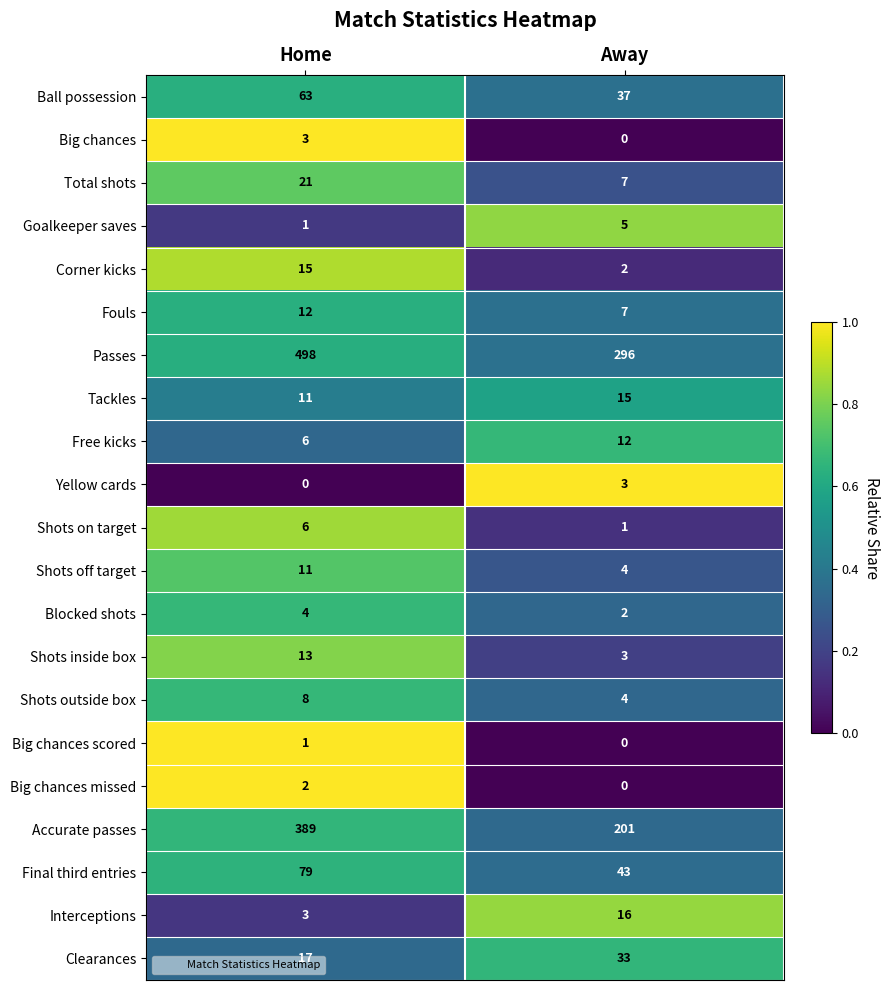

What is the maximum value shown in the chart?

498